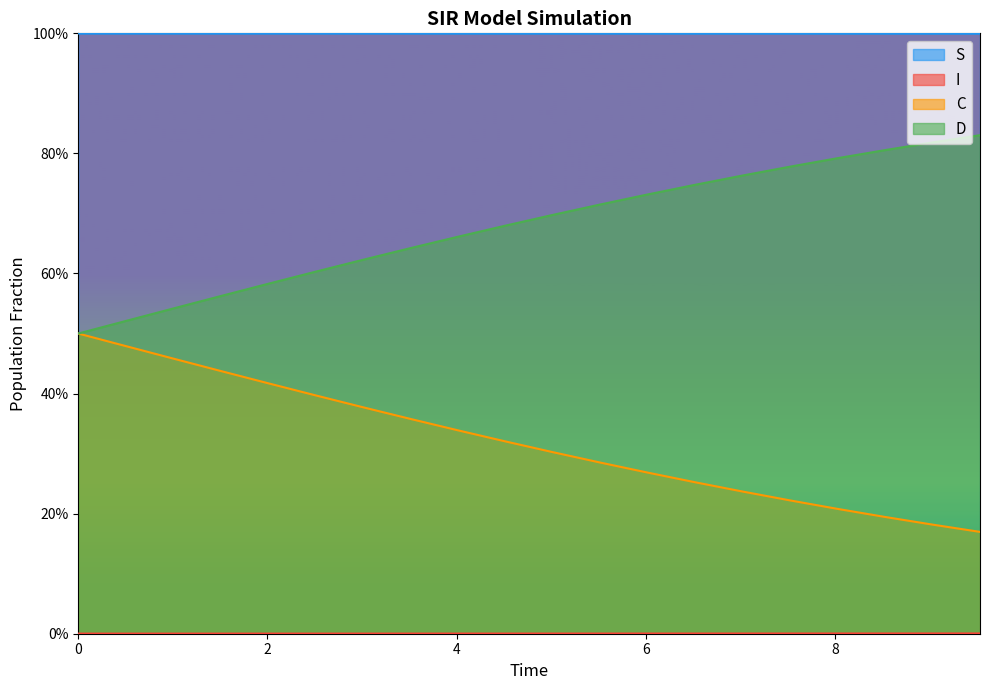

True or false: I and C cross at least once.

False